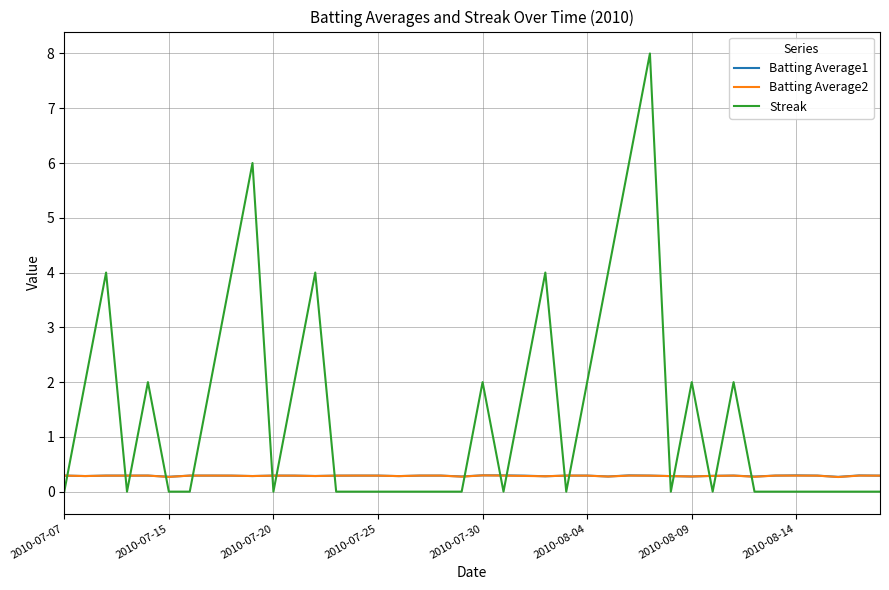

What is the maximum value shown in the chart?

8.0